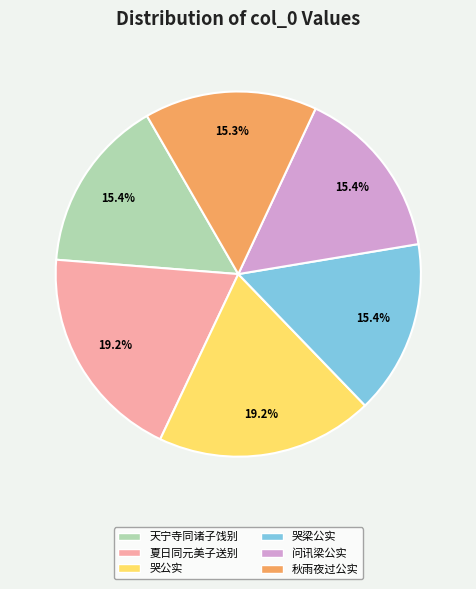

Is there a majority slice in this chart?

No